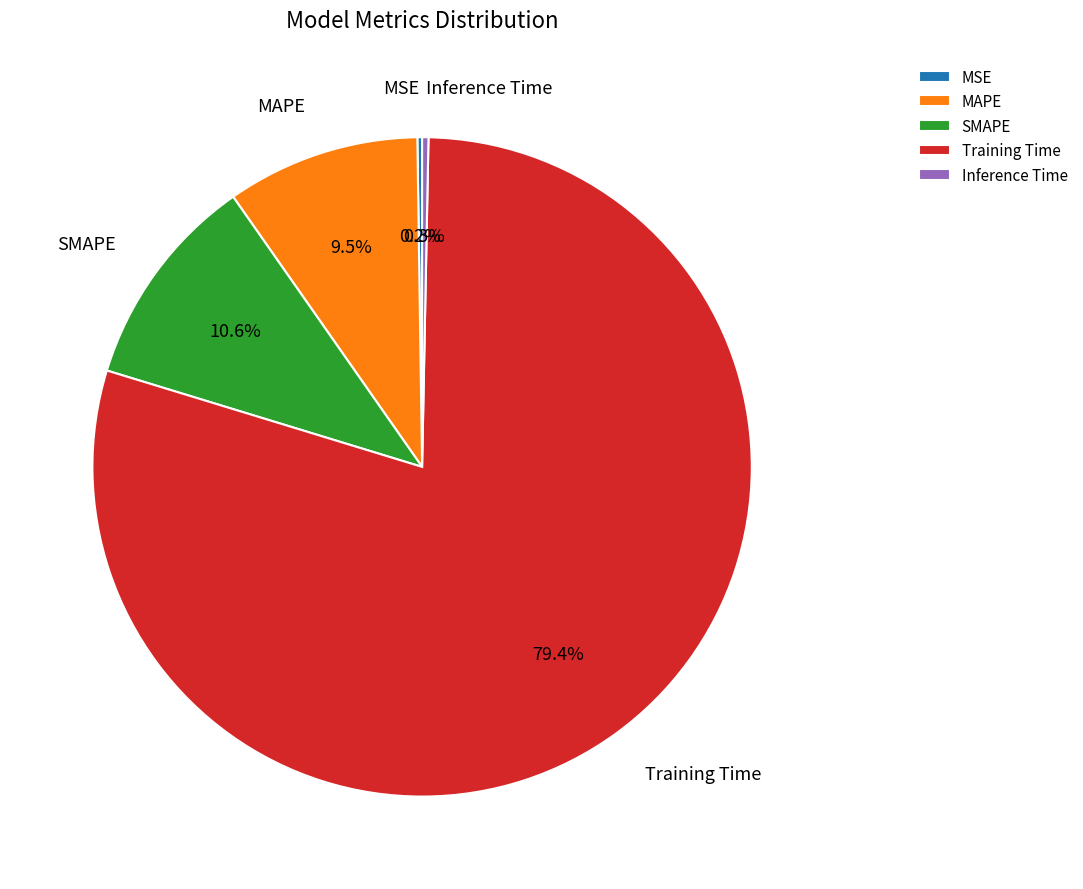

To the nearest percent, what is the difference between the largest and smallest slice percentages?

79%